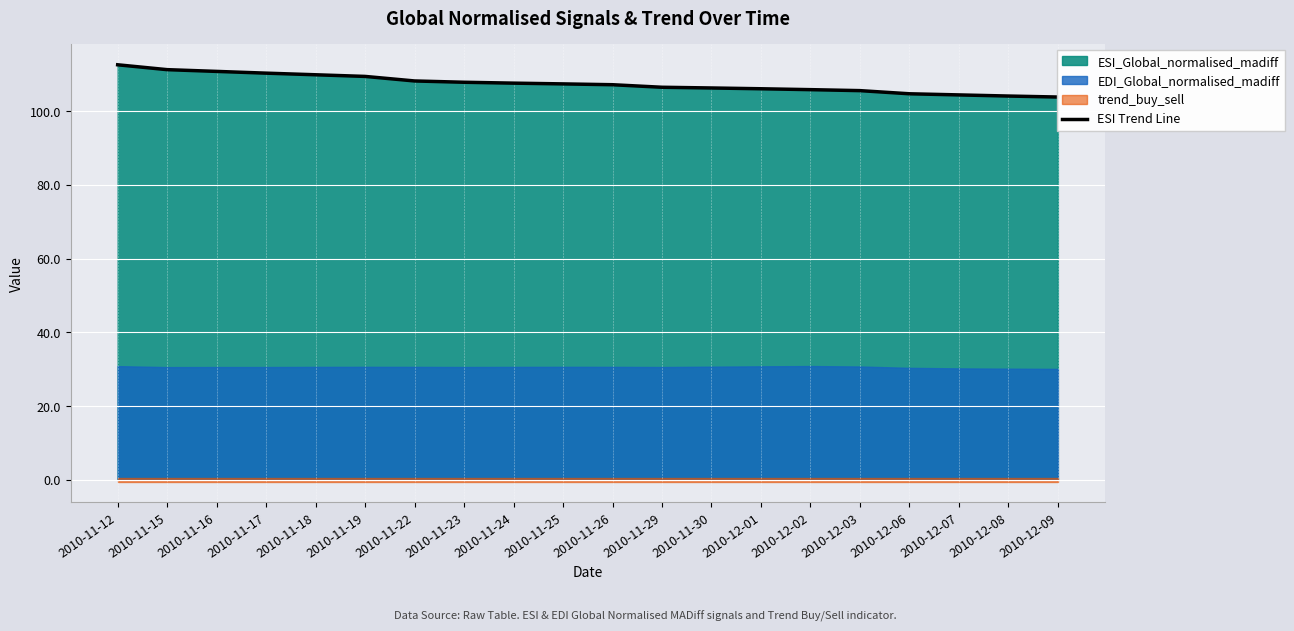

List the labels in order of value, smallest first.

2010-12-09, 2010-12-08, 2010-12-07, 2010-12-06, 2010-12-03, 2010-12-02, 2010-12-01, 2010-11-30, 2010-11-29, 2010-11-26, 2010-11-25, 2010-11-24, 2010-11-23, 2010-11-22, 2010-11-19, 2010-11-18, 2010-11-17, 2010-11-16, 2010-11-15, 2010-11-12